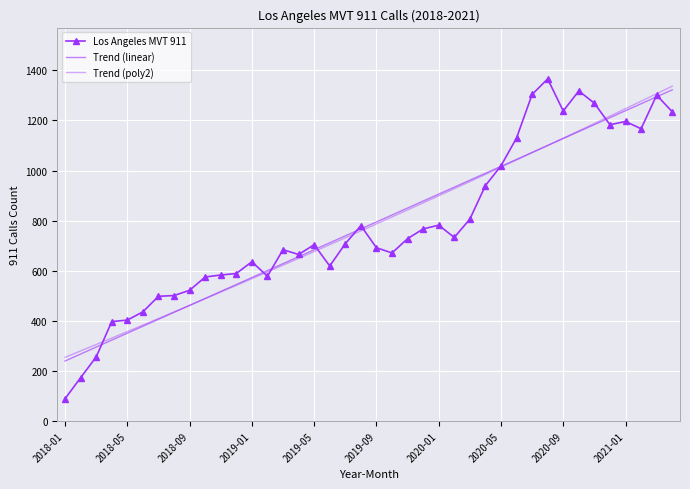

What are all the series names shown in the legend?

Los Angeles MVT 911, Trend (linear), Trend (poly2)